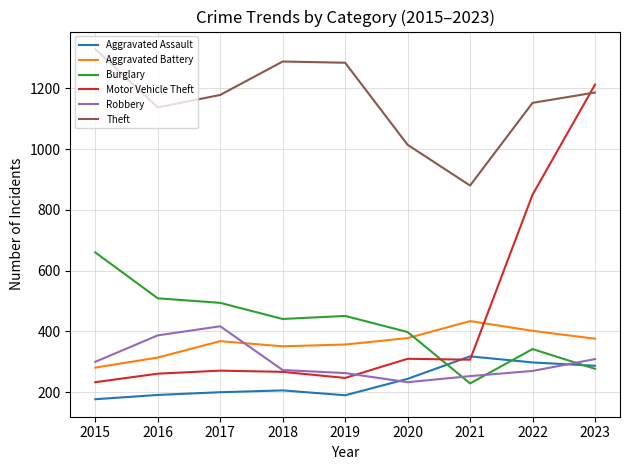

What is the difference between the maximum and second lowest values in the Motor Vehicle Theft series?

965